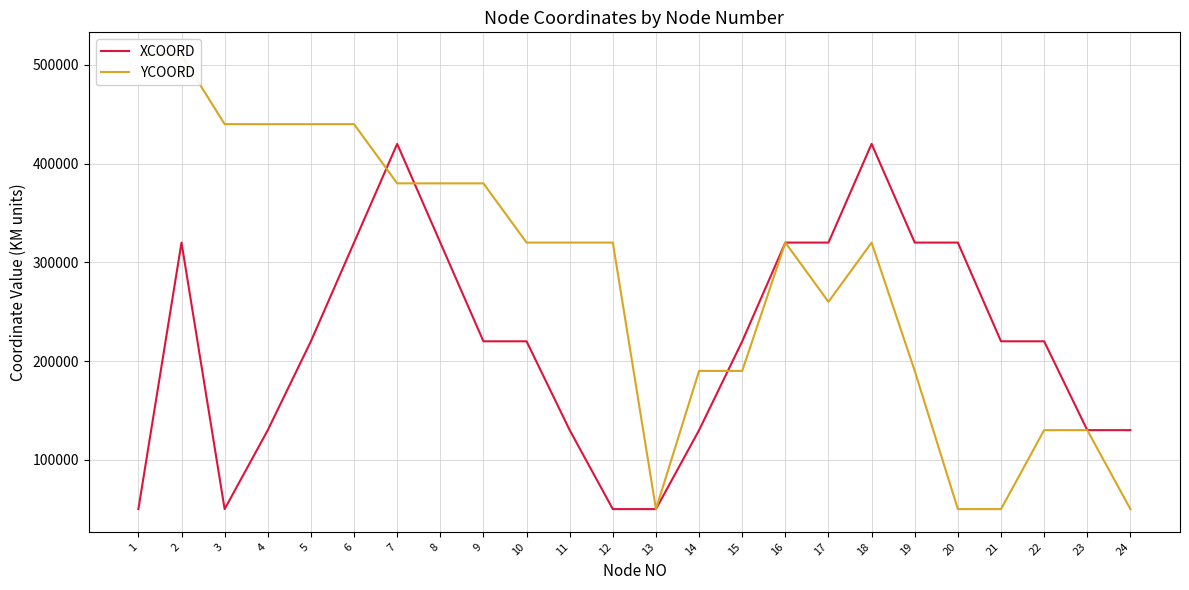

Reading left to right, extract all data points from this chart.

XCOORD: 50000	320000	50000	130000	220000	320000	420000	320000	220000	220000	130000	50000	50000	130000	220000	320000	320000	420000	320000	320000	220000	220000	130000	130000
YCOORD: 510000	510000	440000	440000	440000	440000	380000	380000	380000	320000	320000	320000	50000	190000	190000	320000	260000	320000	190000	50000	50000	130000	130000	50000